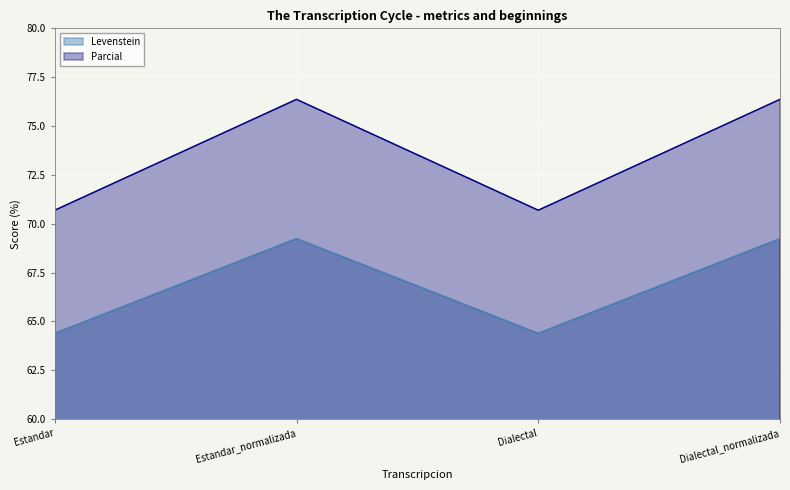

At which category does Parcial reach its first local valley?

Dialectal